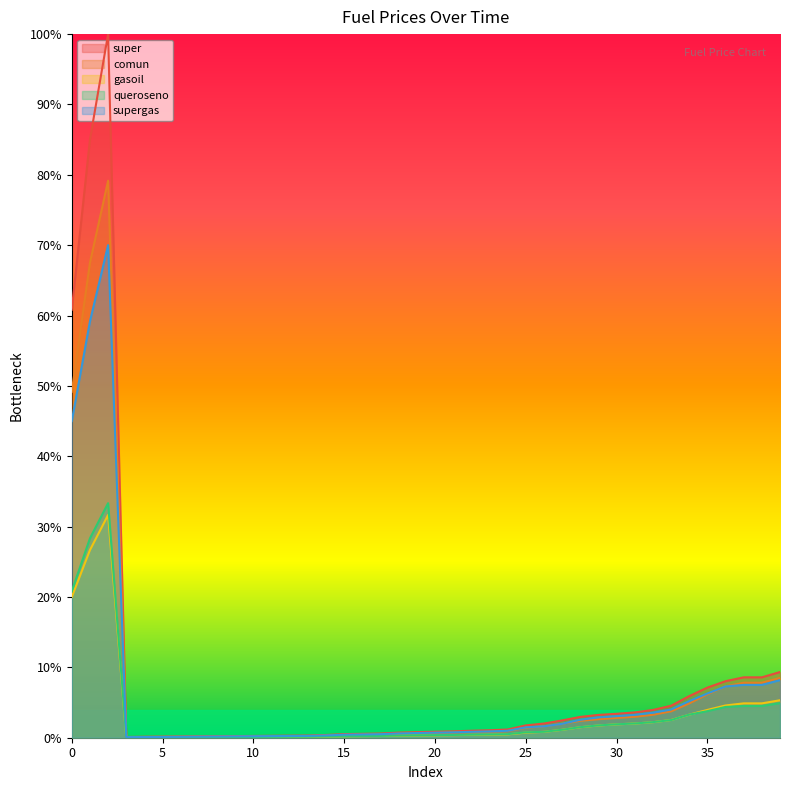

Which series has the largest total across all categories?

super